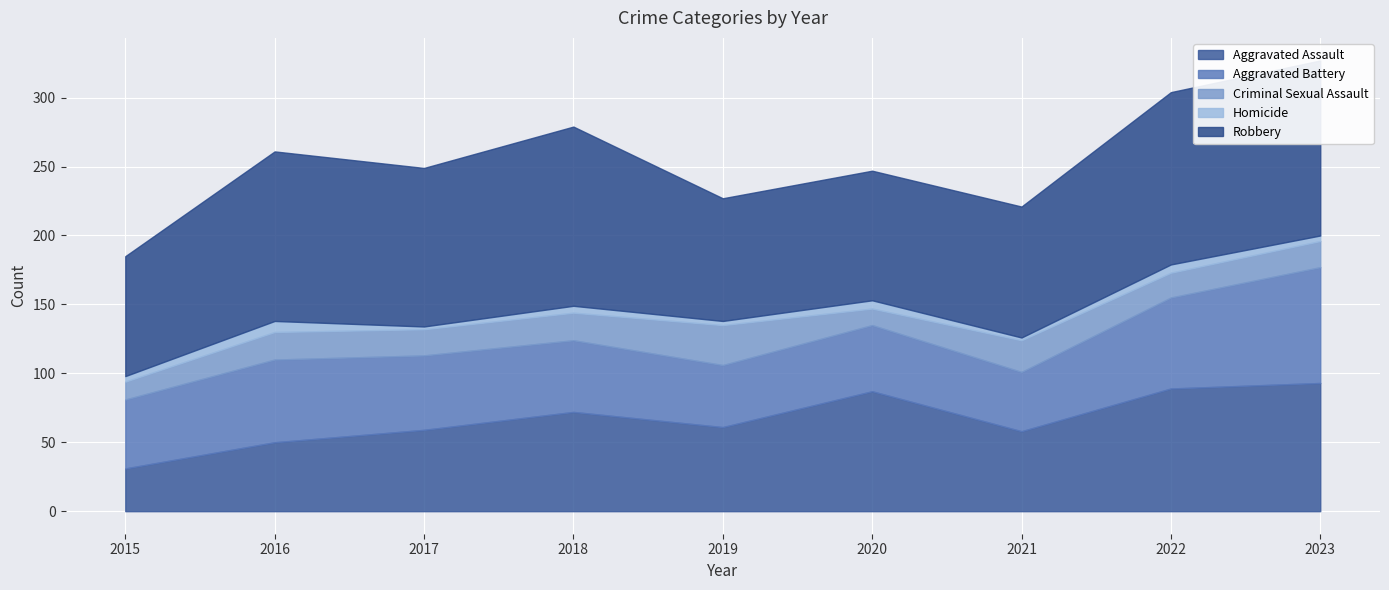

How many data points in Aggravated Battery are less than 52?

4